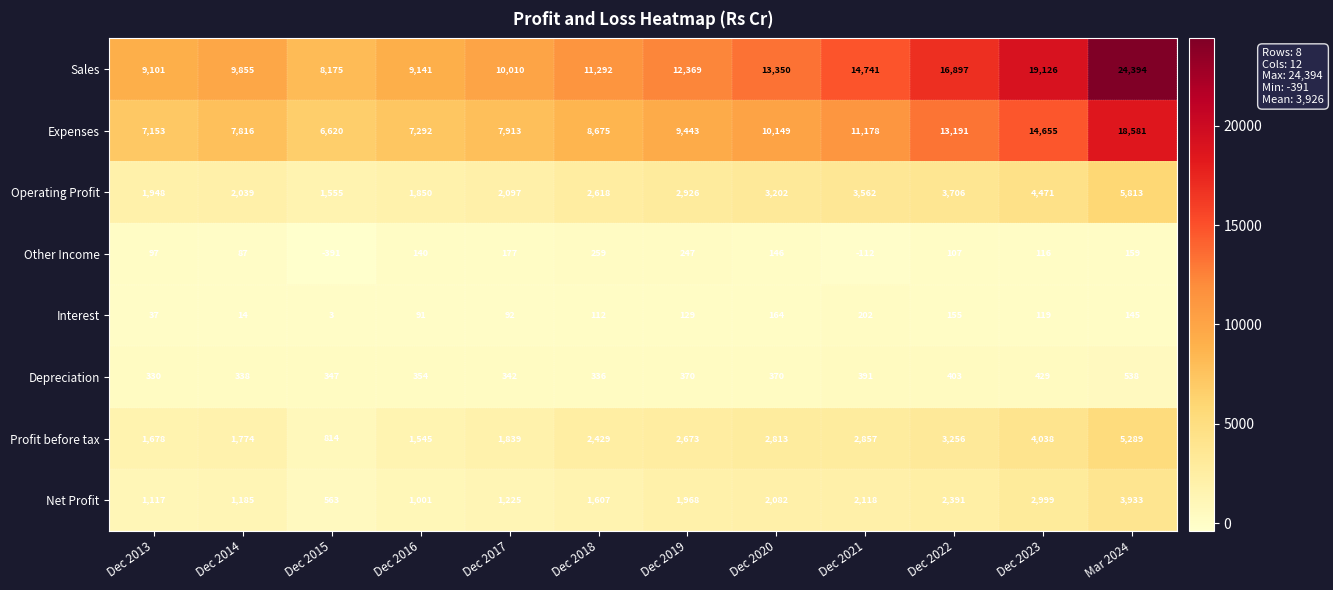

Which label corresponds to the largest value in the chart?

Mar 2024